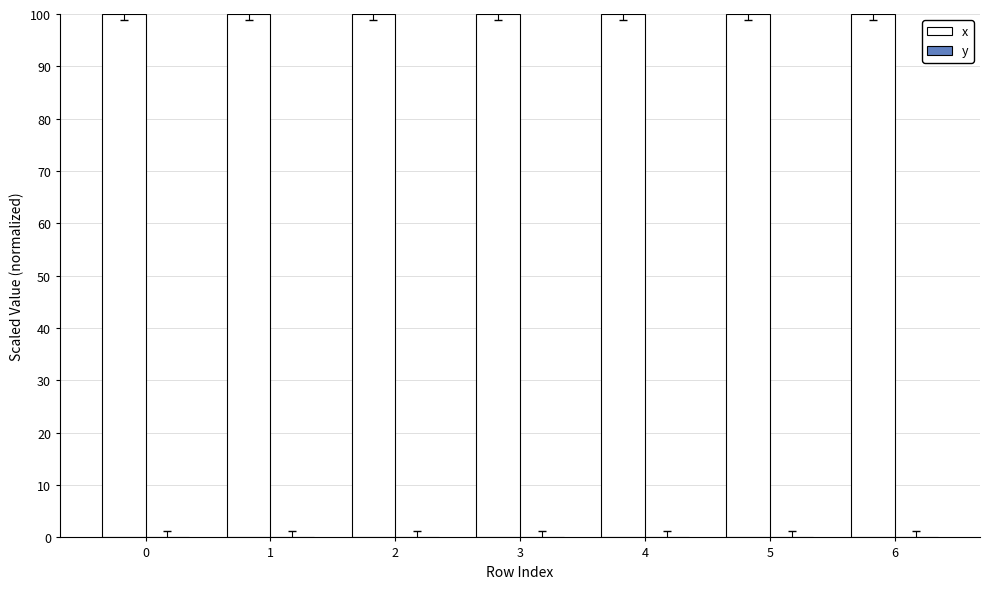

What is the maximum value shown in the chart?

100.0